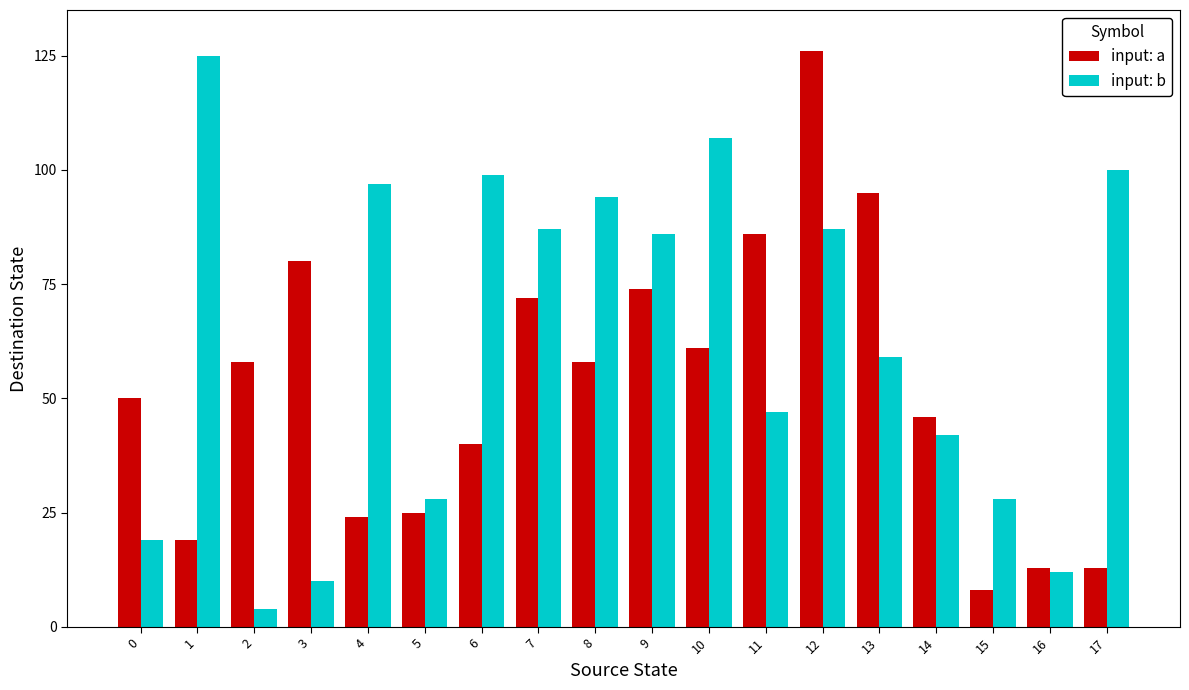

Reading right to left, what are all the values shown in this chart?

input: a: 17=13	16=13	15=8	14=46	13=95	12=126	11=86	10=61	9=74	8=58	7=72	6=40	5=25	4=24	3=80	2=58	1=19	0=50
input: b: 17=100	16=12	15=28	14=42	13=59	12=87	11=47	10=107	9=86	8=94	7=87	6=99	5=28	4=97	3=10	2=4	1=125	0=19